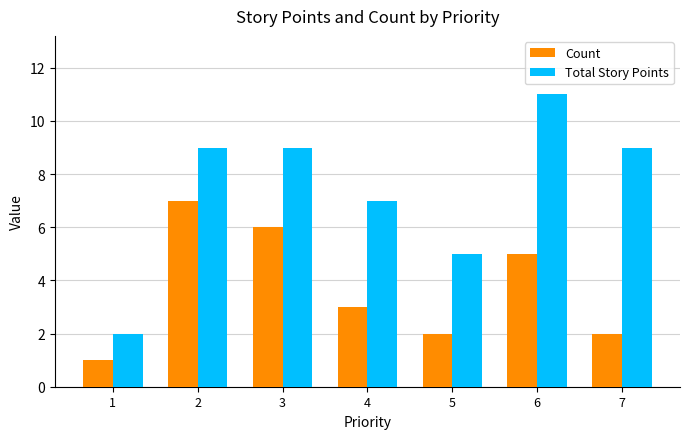

At 1, list the series in order from largest to smallest.

Total Story Points, Count